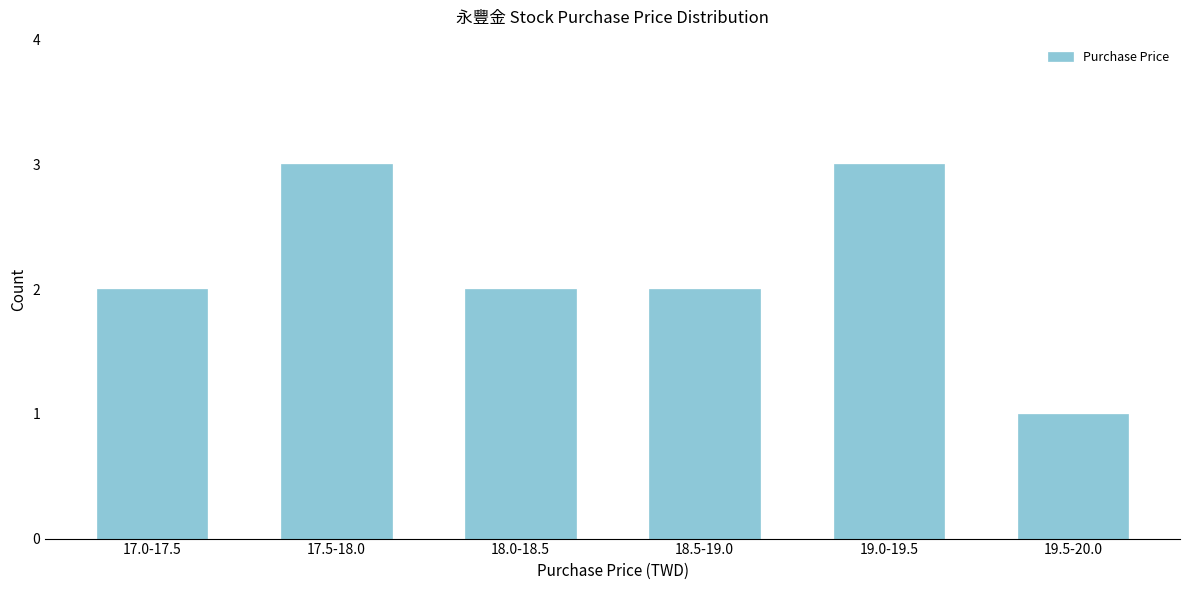

Reading left to right, what are all the values shown in this chart?

17.0-17.5=2	17.5-18.0=3	18.0-18.5=2	18.5-19.0=2	19.0-19.5=3	19.5-20.0=1